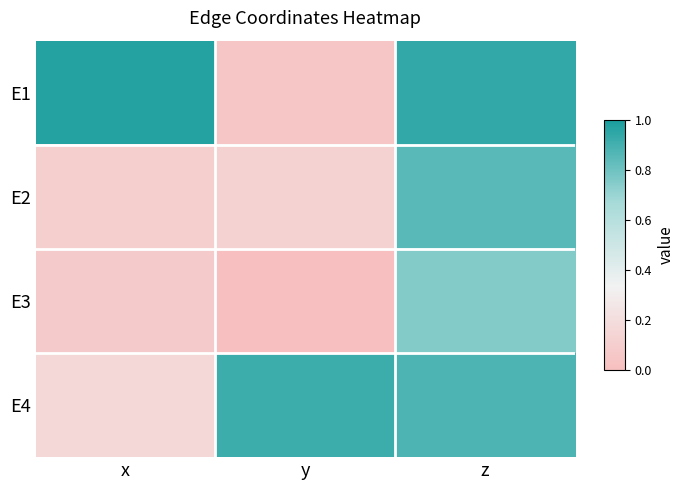

At which category is the sum across all series the highest?

z